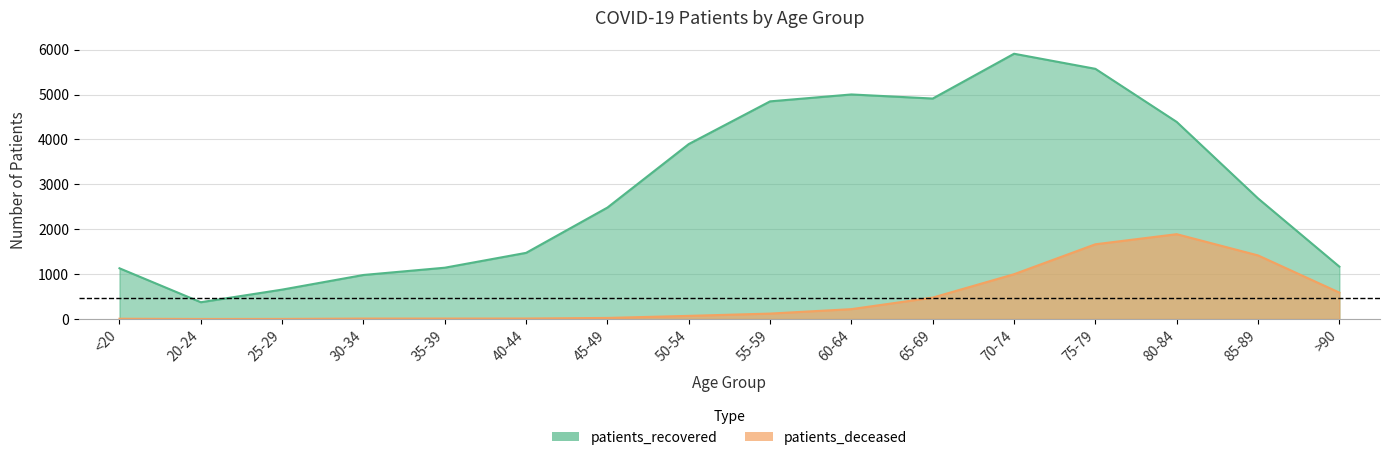

In patients_deceased, how many points are lower than both neighbors (excluding endpoints)?

1